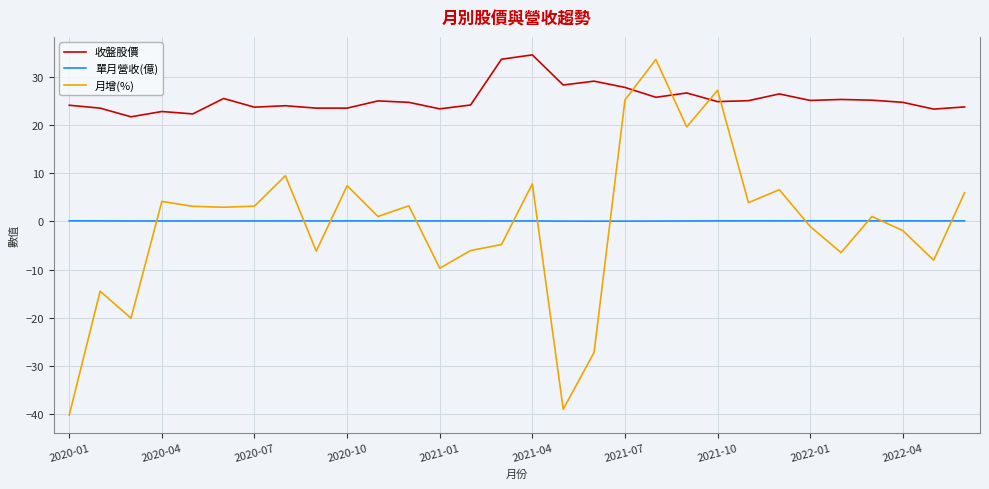

Which series has the widest spread of values?

月增(%)